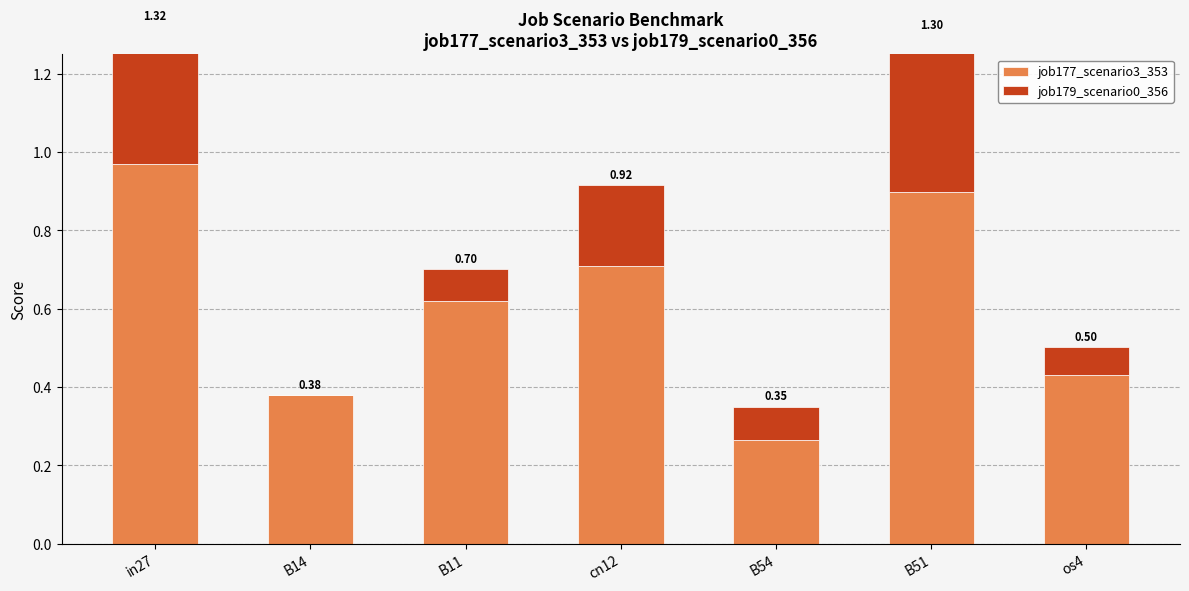

Reading right to left, transcribe all the data shown in this chart.

job177_scenario3_353: 0.4	0.9	0.3	0.7	0.6	0.4	1.0
job179_scenario0_356: 0.1	0.4	0.1	0.2	0.1	0.0	0.4